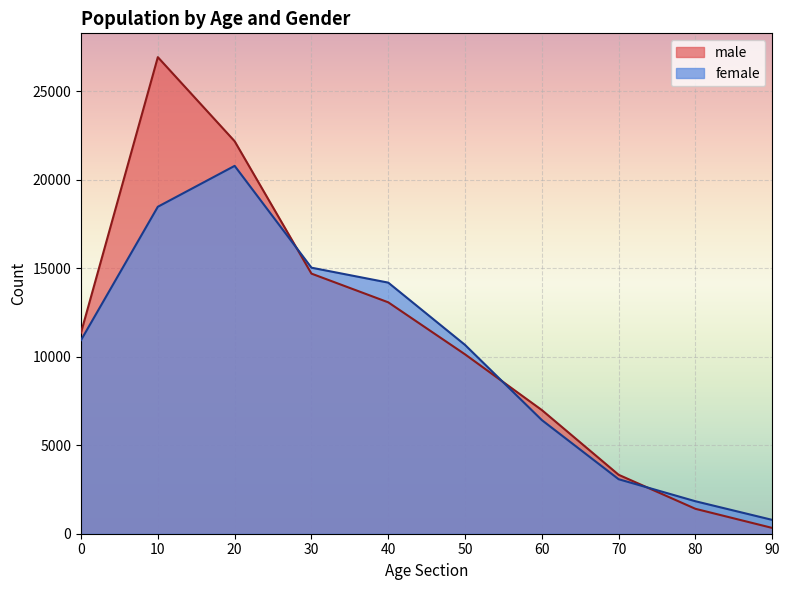

Count the number of data series in this chart.

2